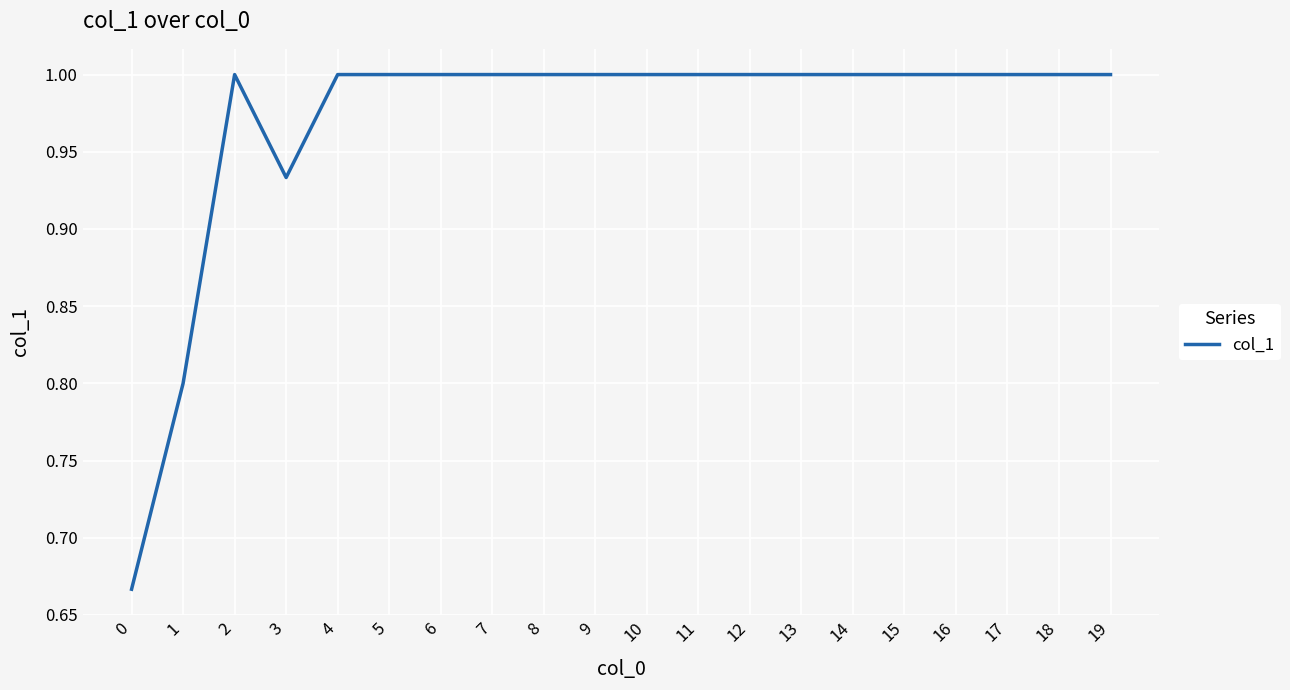

The chart shows a value of 0.5 at 5. True or false?

False